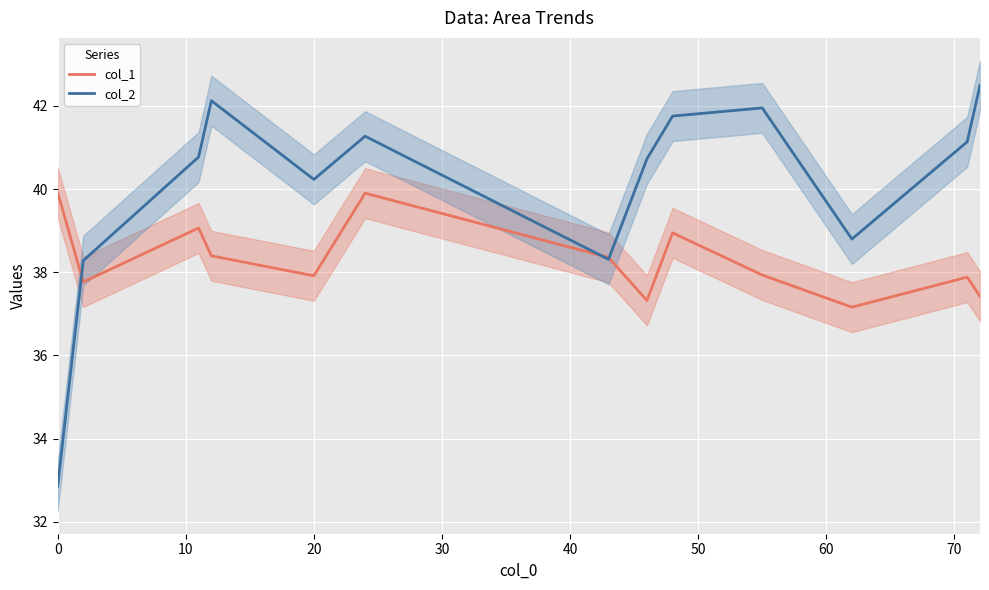

How many data points does each series have?

13